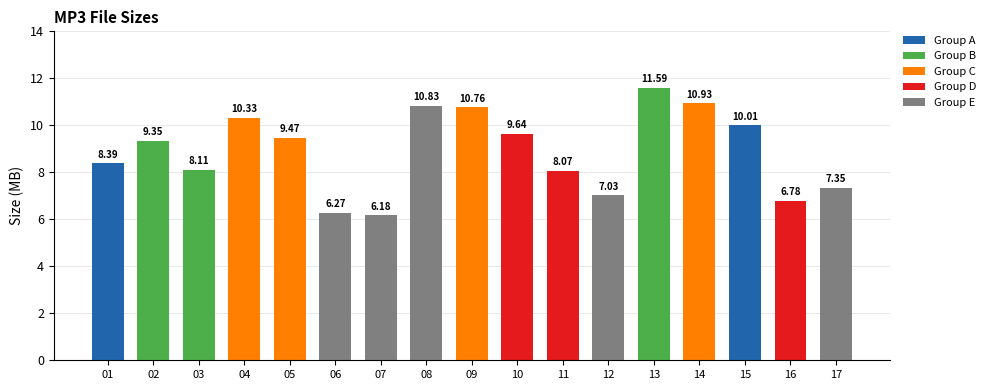

Which category has the highest value across all series?

13